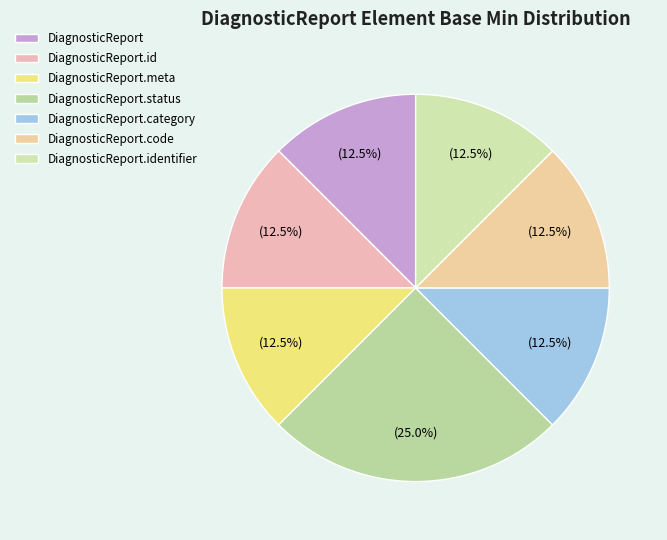

What is the change in value from DiagnosticReport to DiagnosticReport.status?

+1